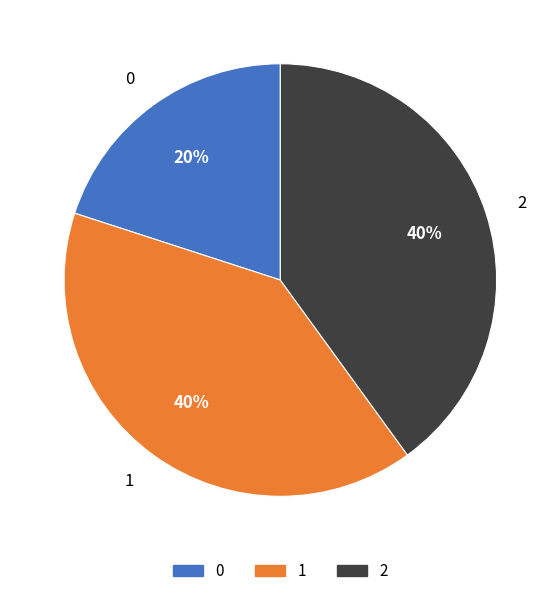

To the nearest percent, what portion does 0 represent?

20%